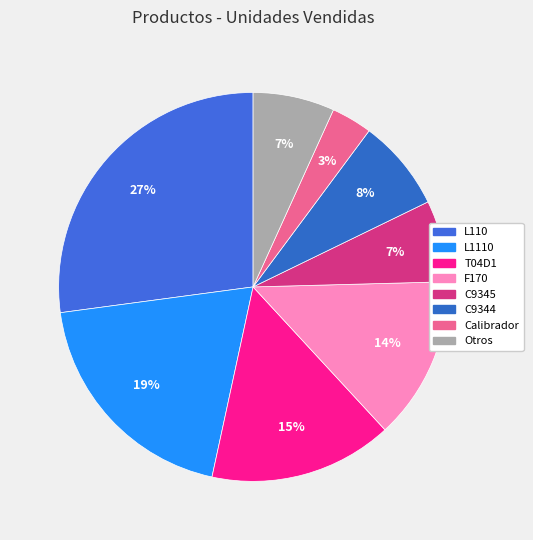

Count the number of slices in the pie.

8